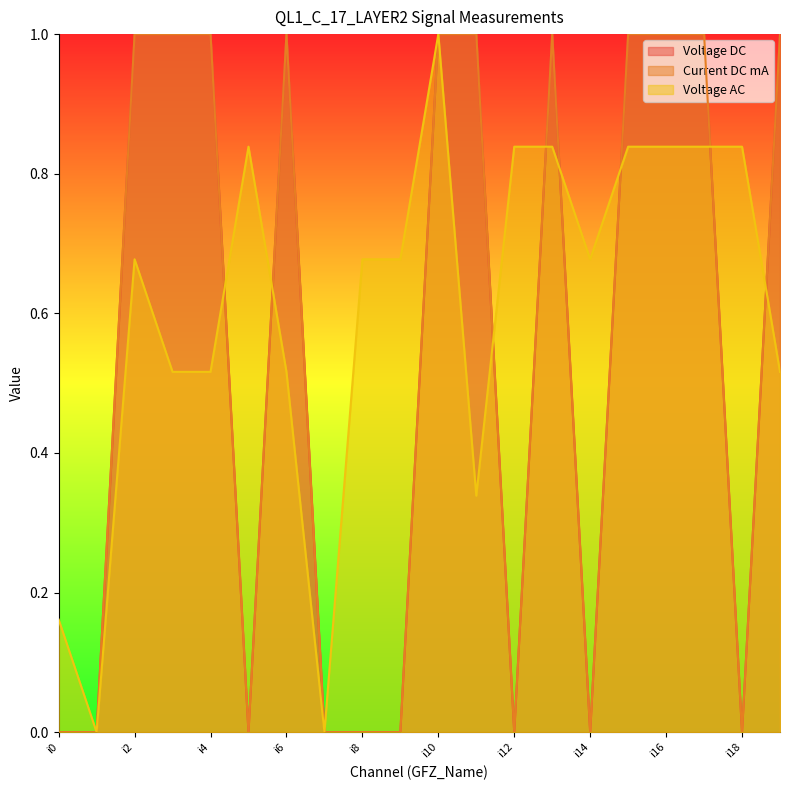

Reading left to right, list all the values displayed in this chart.

Voltage DC: 0.0	0.0	1.0	1.0	1.0	0.0	1.0	0.0	0.0	0.0	1.0	1.0	0.0	1.0	0.0	1.0	1.0	1.0	0.0	1.0
Current DC mA: 0.0	0.0	1.0	1.0	1.0	0.0	1.0	0.0	0.0	0.0	1.0	1.0	0.0	1.0	0.0	1.0	1.0	1.0	0.0	1.0
Voltage AC: 0.2	0.0	0.7	0.5	0.5	0.8	0.5	0.0	0.7	0.7	1.0	0.3	0.8	0.8	0.7	0.8	0.8	0.8	0.8	0.5